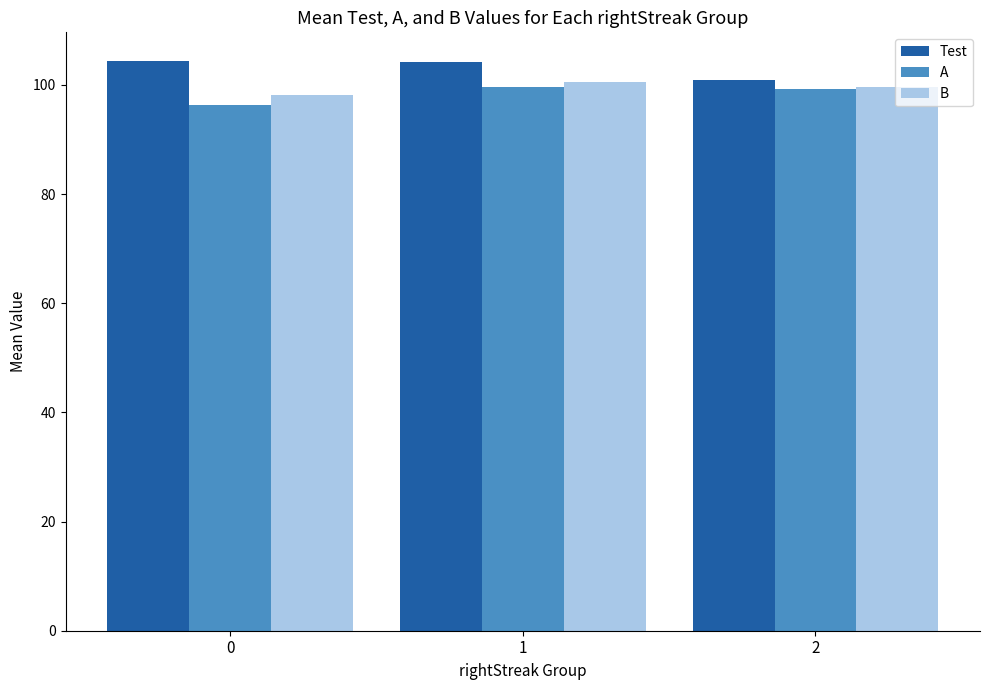

What is the maximum value shown in the chart?

104.4